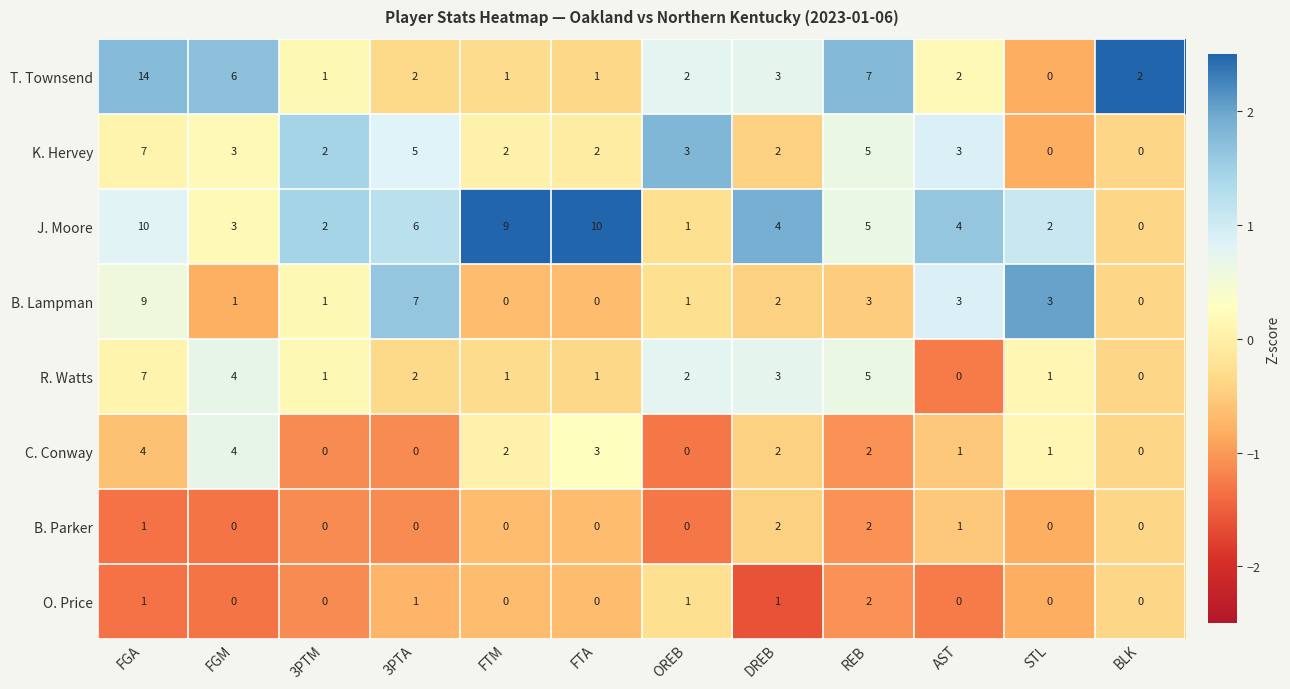

Where is R. Watts nearest to the value 3?

DREB